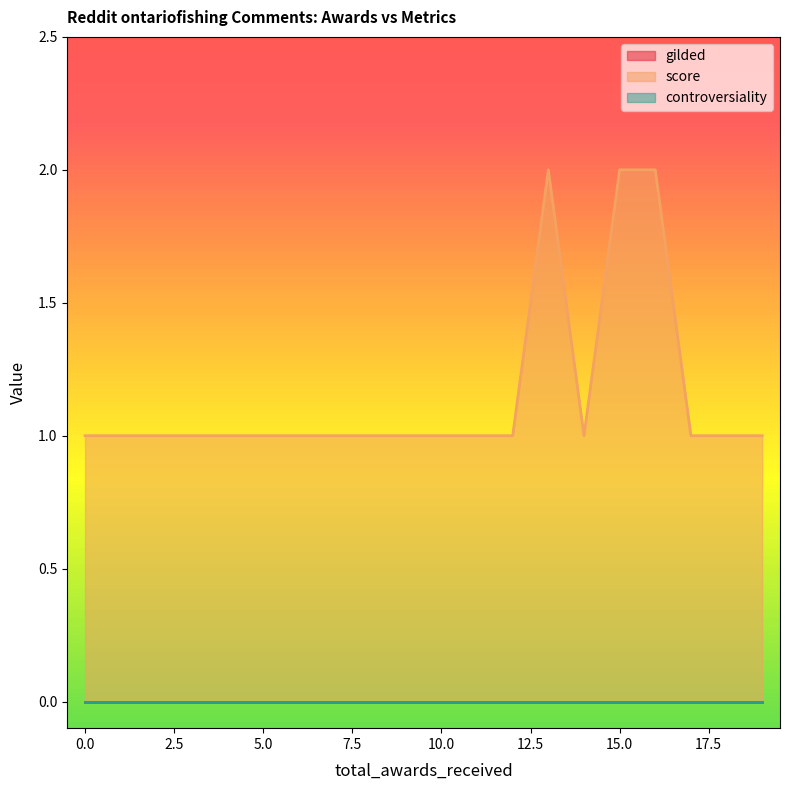

List the labels in order of controversiality value, largest first.

0, 0, 0, 0, 0, 0, 0, 0, 0, 0, 0, 0, 0, 0, 0, 0, 0, 0, 0, 0